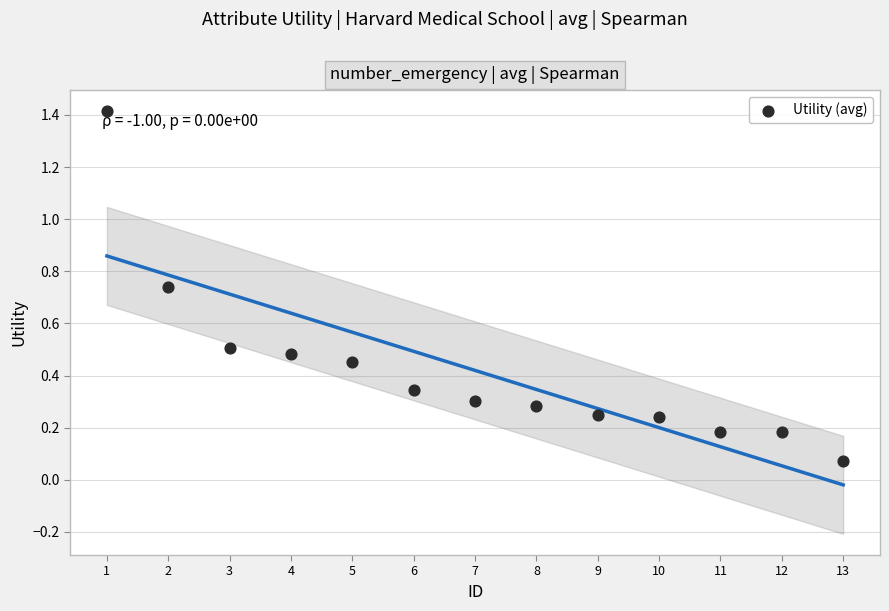

What is the range of Y values (max minus min)?

1.3